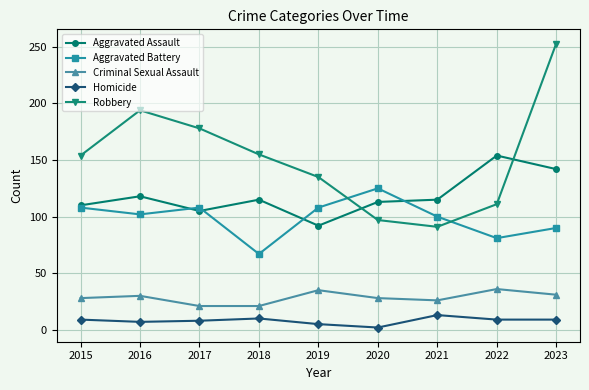

How many categories are shown in the chart?

9